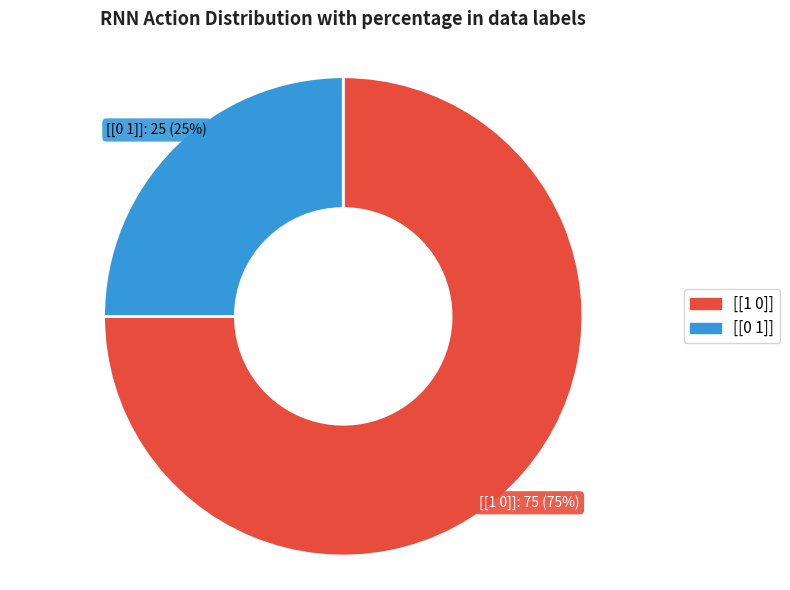

Is the sum of [[1 0]] and [[0 1]] greater than half?

Yes